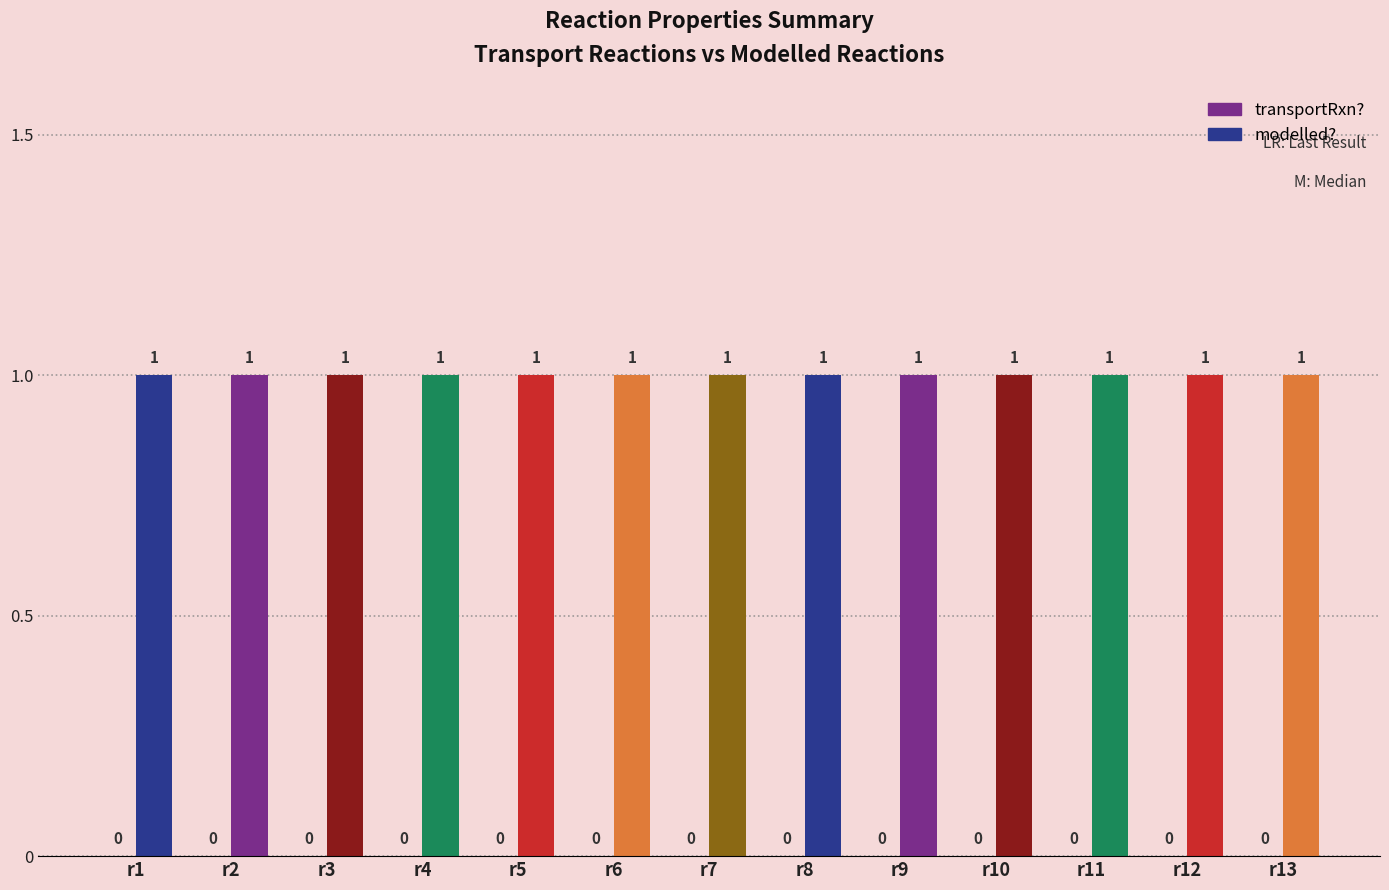

Between r2 and r10, which is larger?

r2